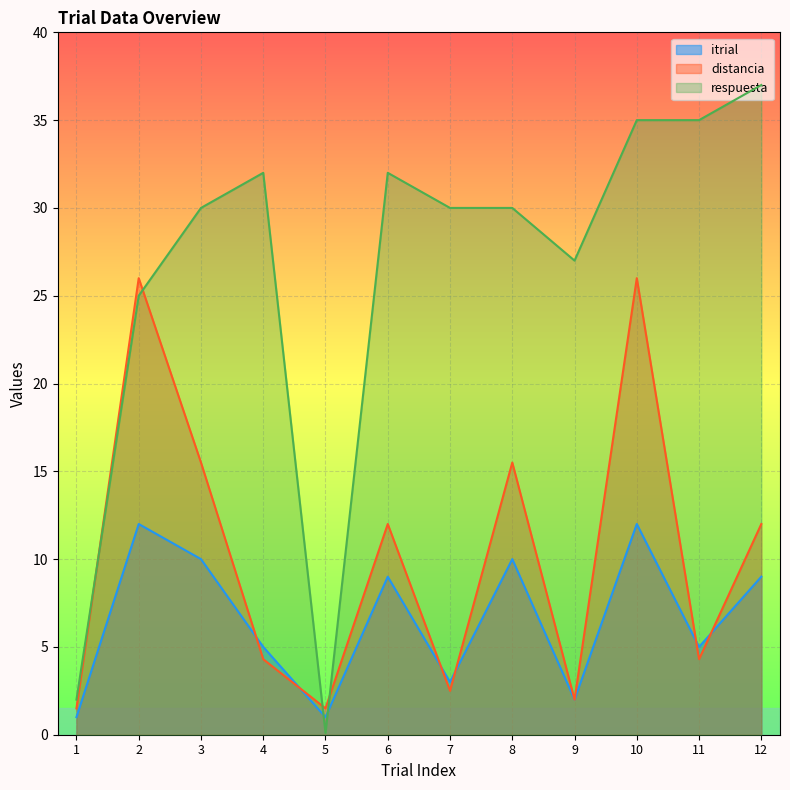

Reading right to left, extract all data points from this chart.

itrial: 9.0	5.0	12.0	2.0	10.0	3.0	9.0	1.0	5.0	10.0	12.0	1.0
distancia: 12.0	4.3	26.0	2.0	15.5	2.5	12.0	1.5	4.3	15.5	26.0	1.5
respuesta: 37.0	35.0	35.0	27.0	30.0	30.0	32.0	0.1	32.0	30.0	25.0	2.0